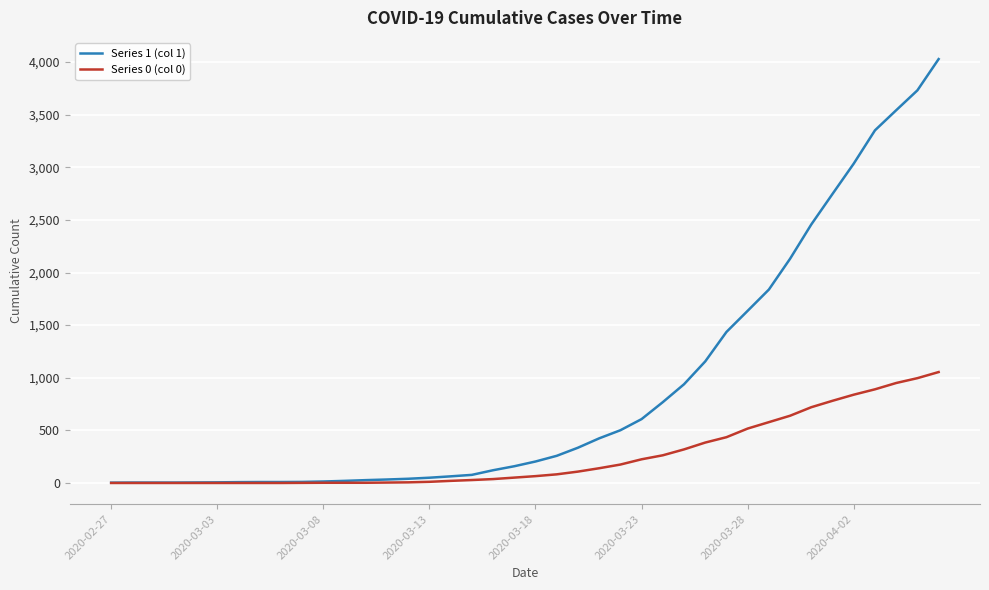

List the series in order of their peak value, lowest first.

Series 0 (col 0), Series 1 (col 1)